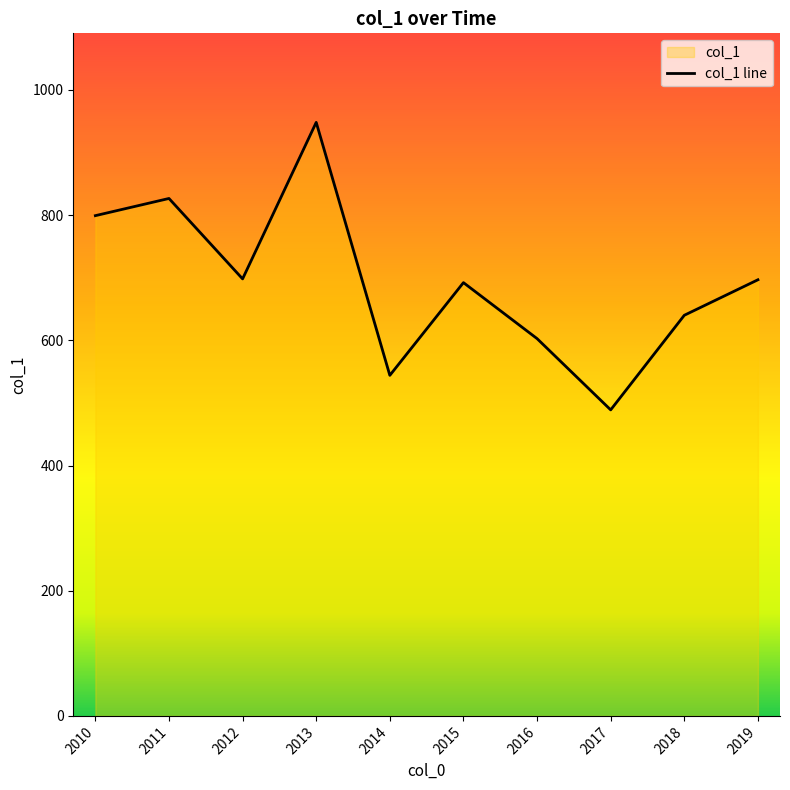

Does the chart display data point markers on the line(s)?

No